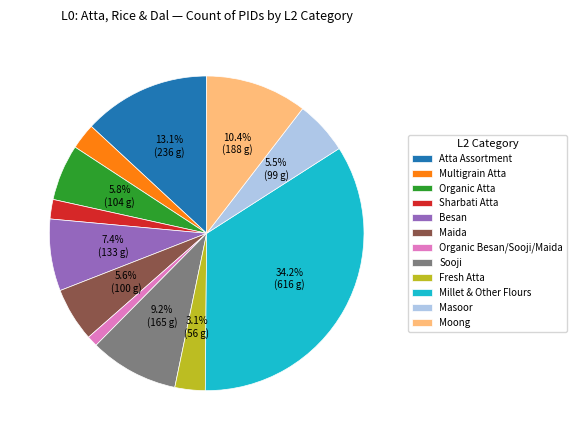

How many slices are in this pie chart?

12